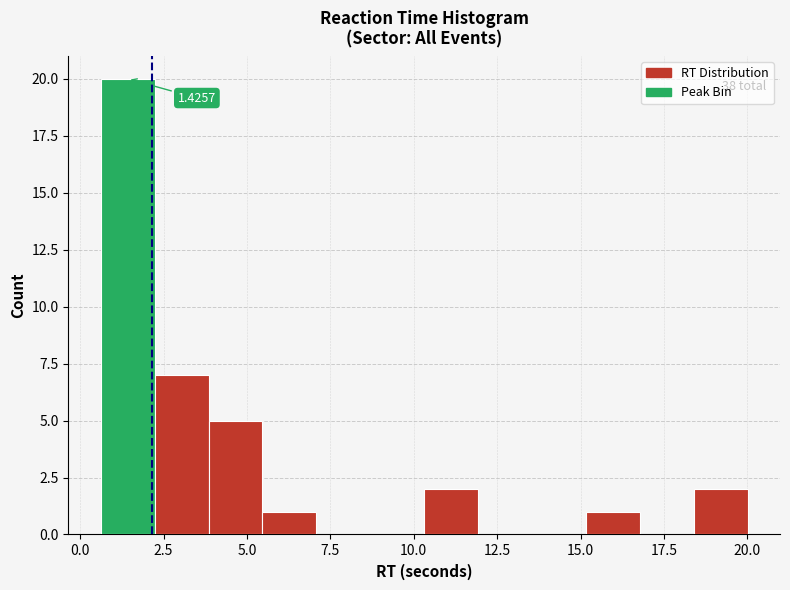

Read against the x-axis, roughly where is the centre of the tallest bar?

1.5